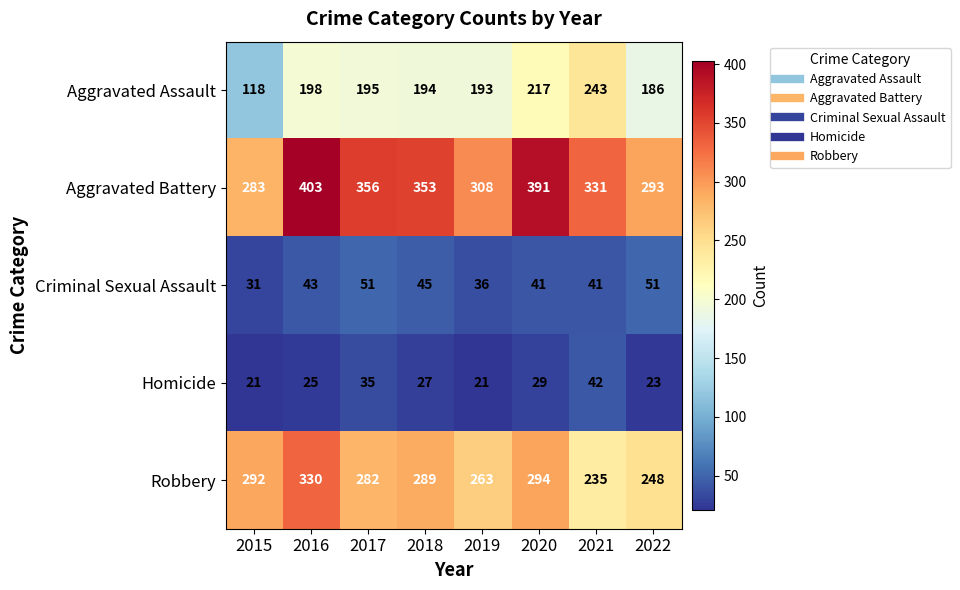

How many Criminal Sexual Assault values are between 41 and 51?

6